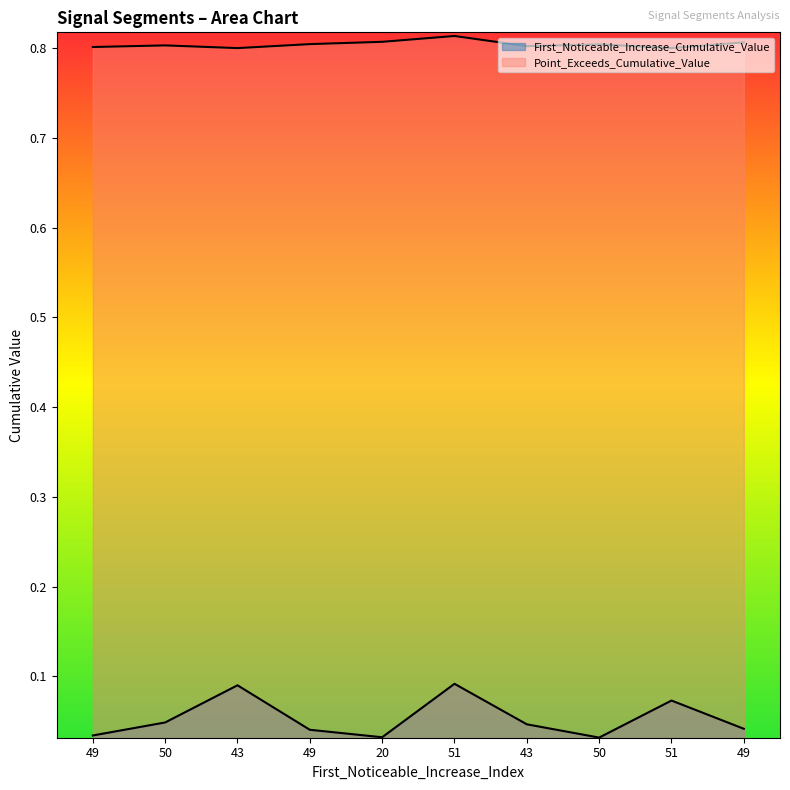

The First_Noticeable_Increase_Cumulative_Value series shows 0.0 at 50. True or false?

True